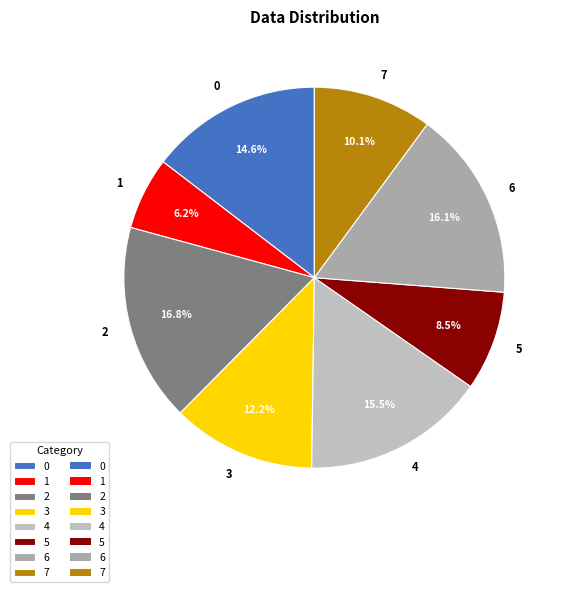

To the nearest percent, what is the difference between the largest and smallest slice percentages?

11%